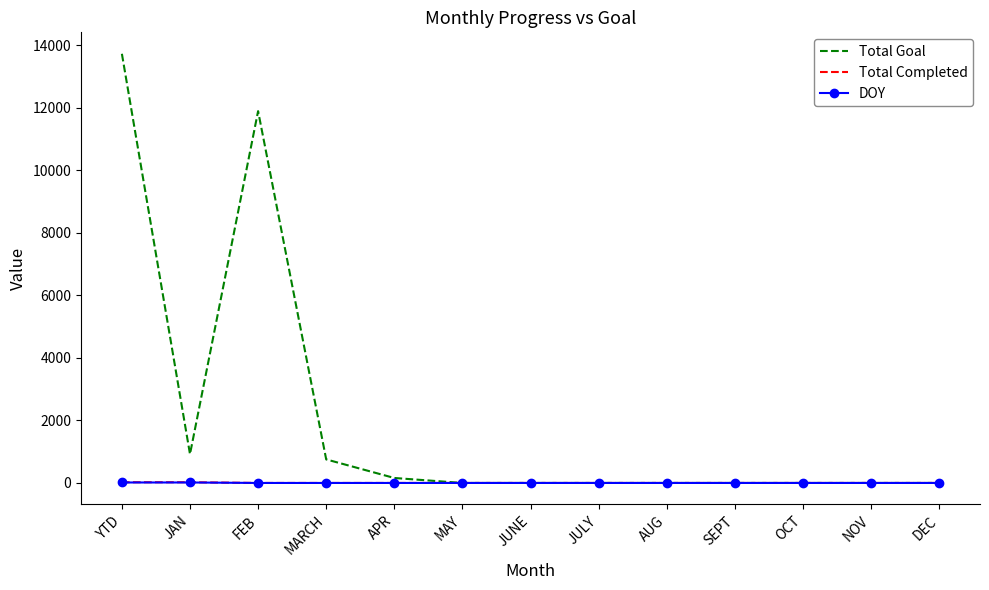

Which series has the largest total across all categories?

Total Goal